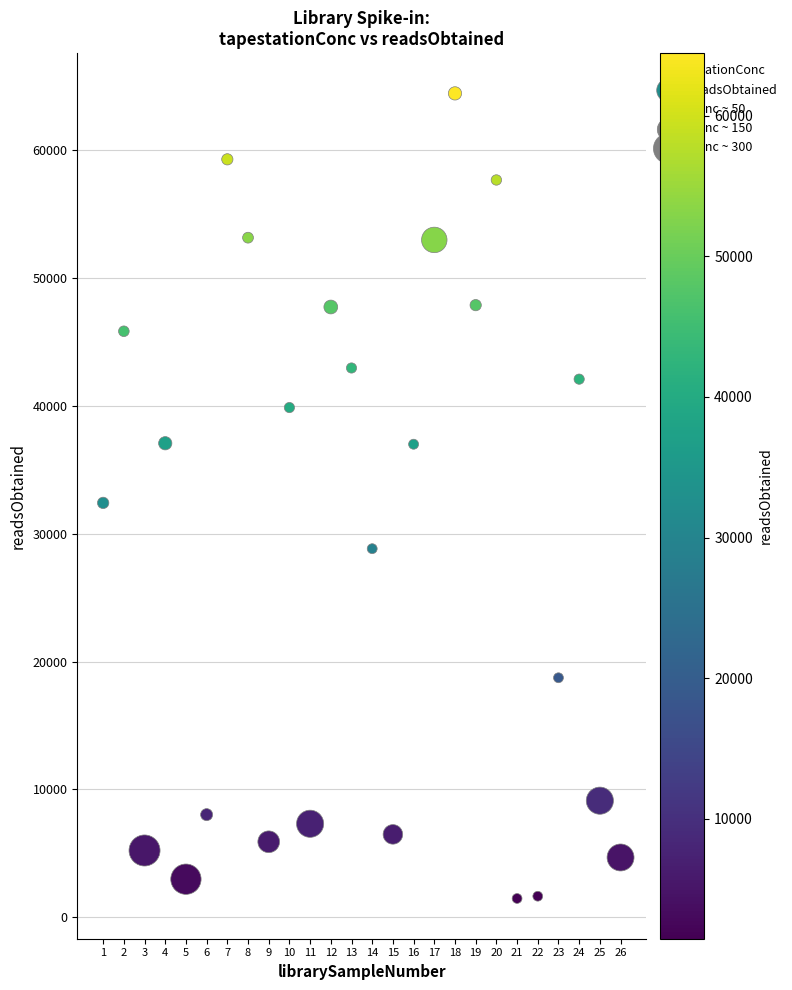

What is the range of Y values (max minus min)?

63000